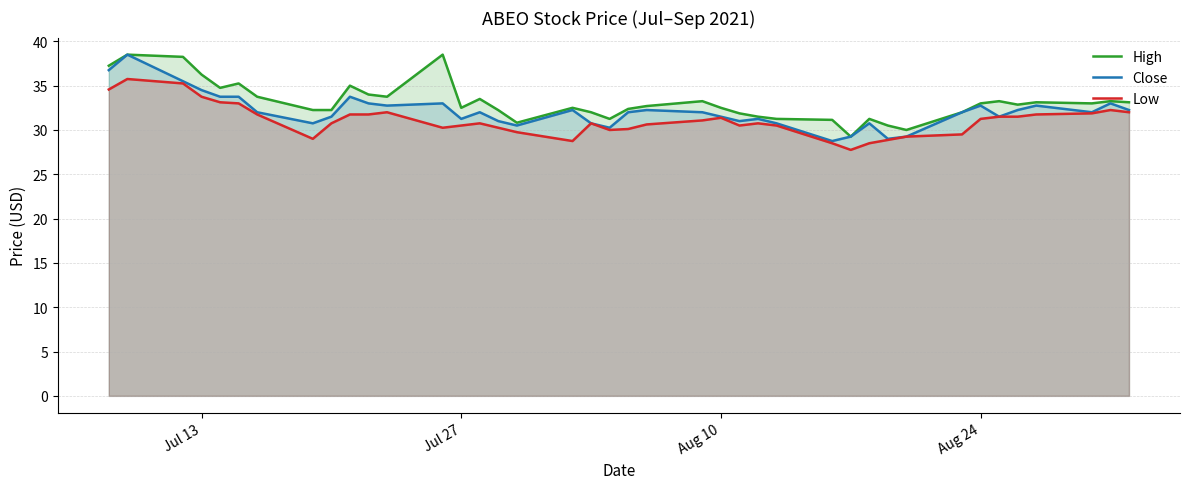

Is it true that Low equals 54.6 at Aug 10?

False